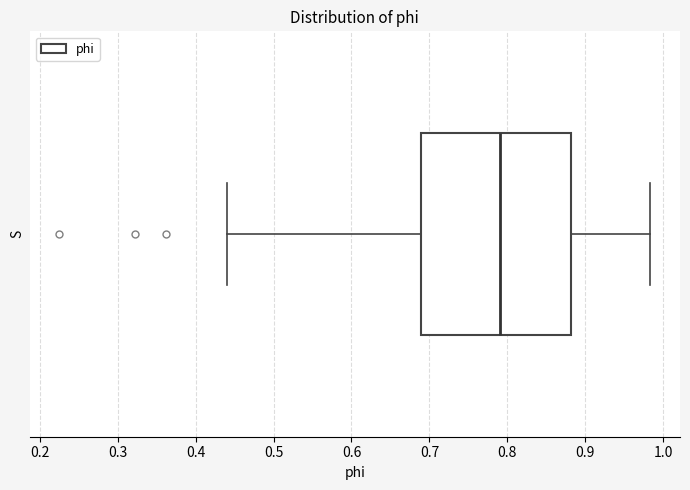

Where is the left edge of the box on the x-axis? The values are not printed on the chart, so give them approximately, as read against the axis.

0.69